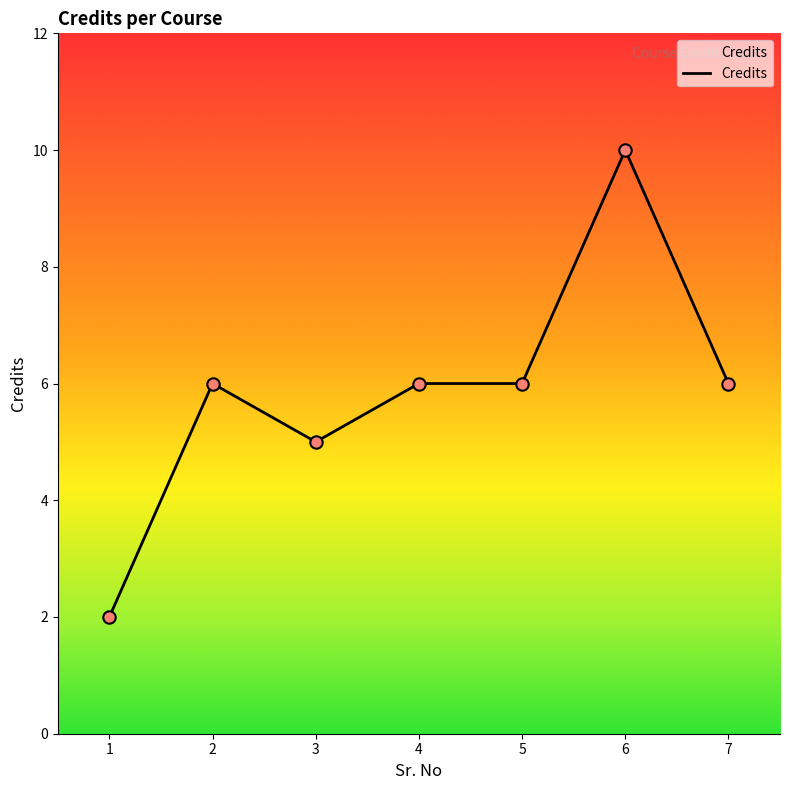

Which has a higher value, 3 or 5?

5